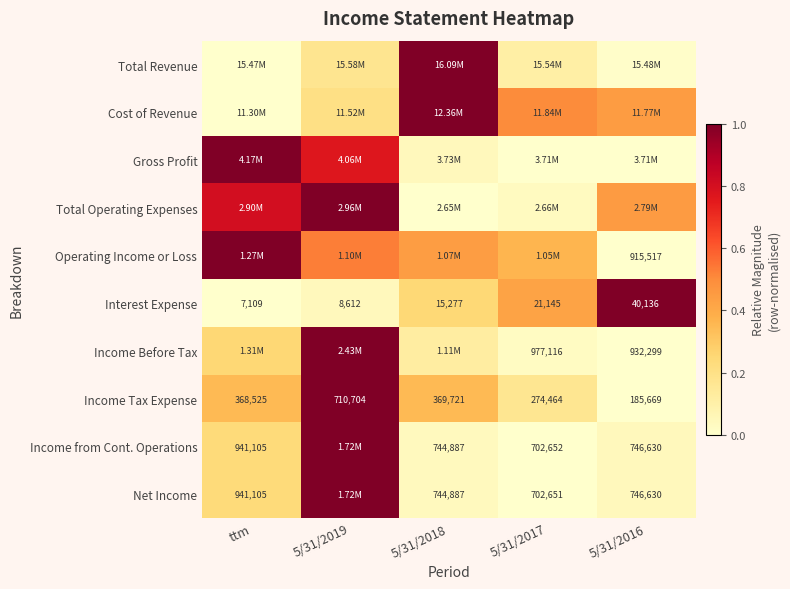

What is the approximate value of Interest Expense at 5/31/2016?

1.0